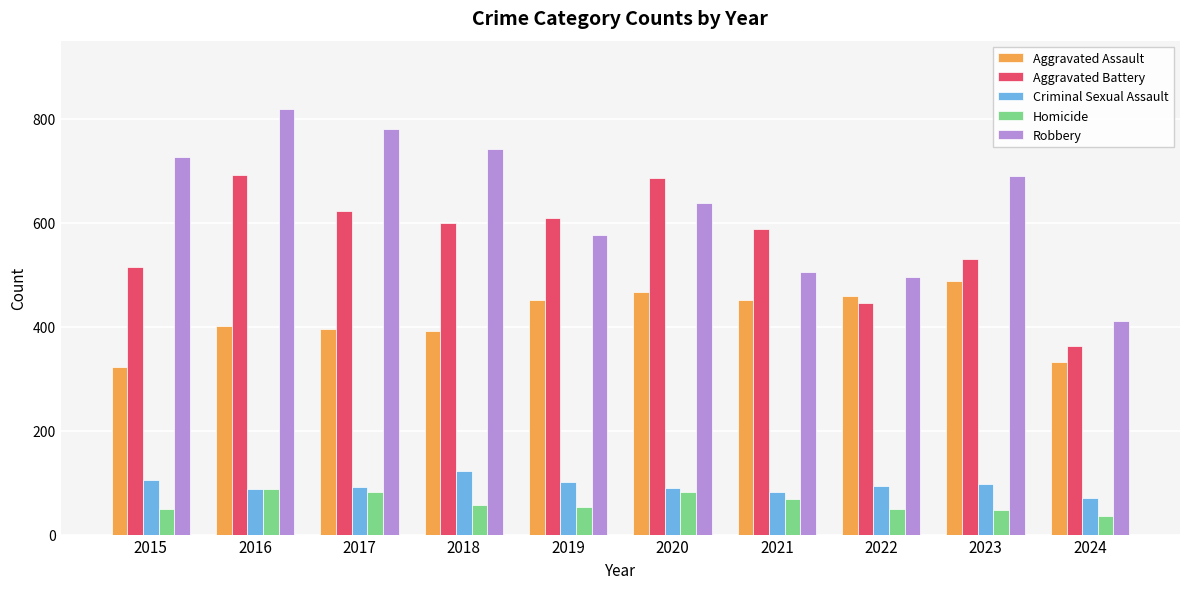

What value does the Robbery series have at 2018?

741